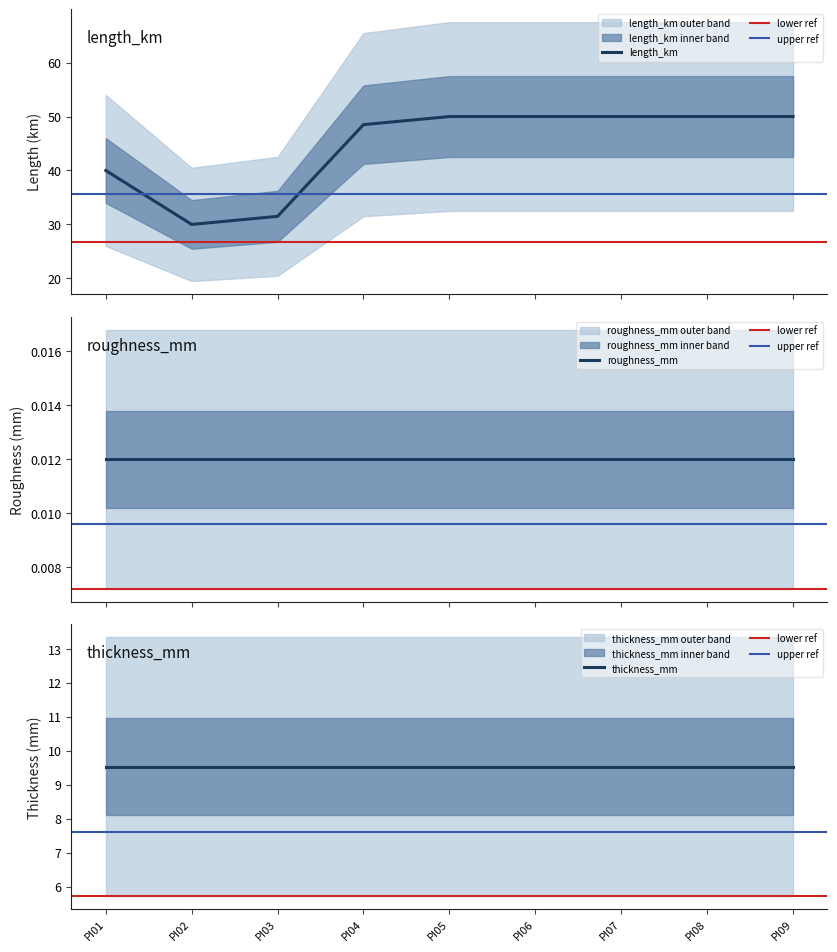

True or false: thickness_mm and length_km cross at least once.

False